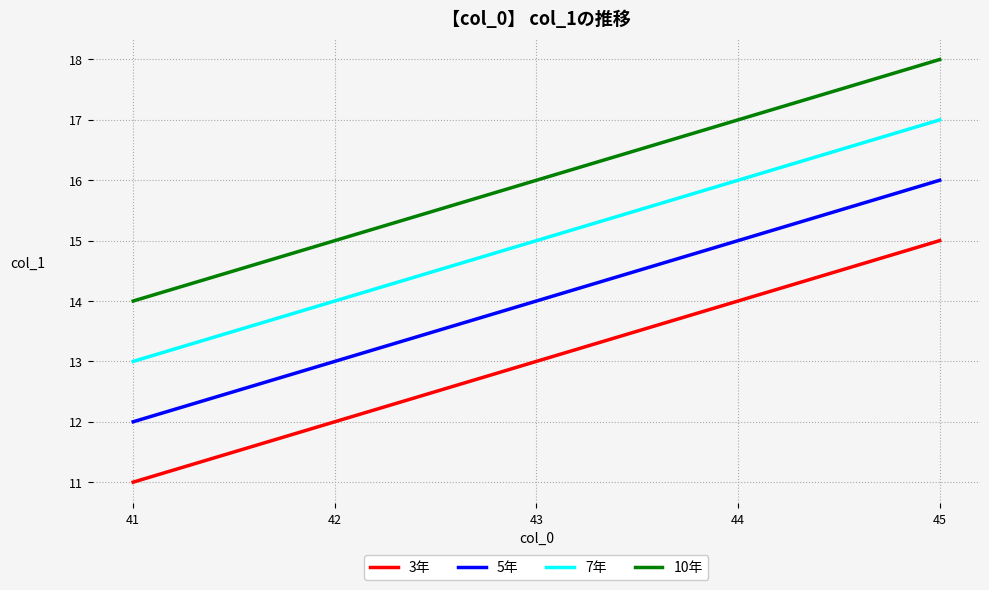

What is the difference between the highest and lowest values at 43?

3